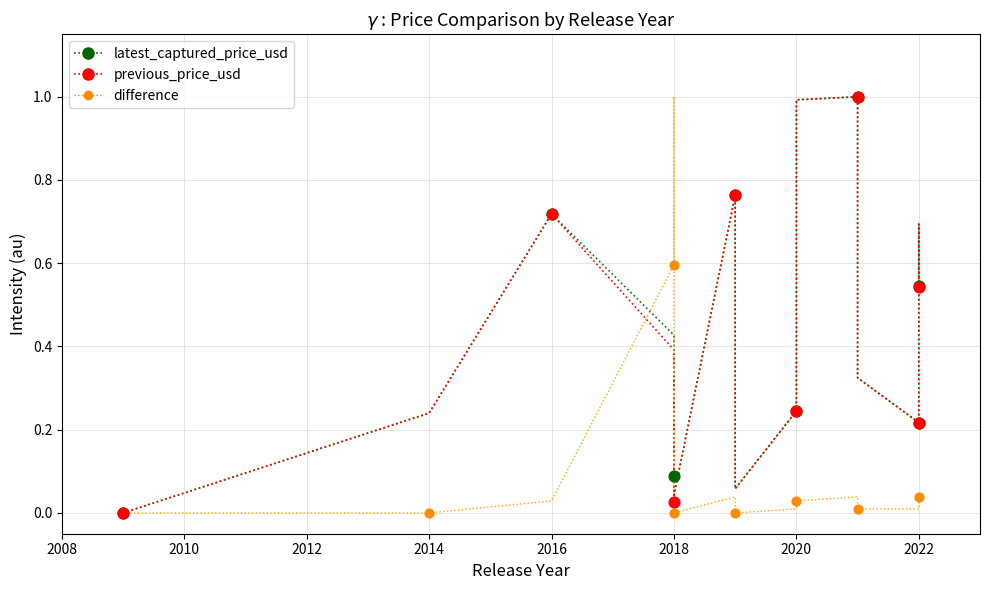

At how many categories does at least one series exceed 0?

14